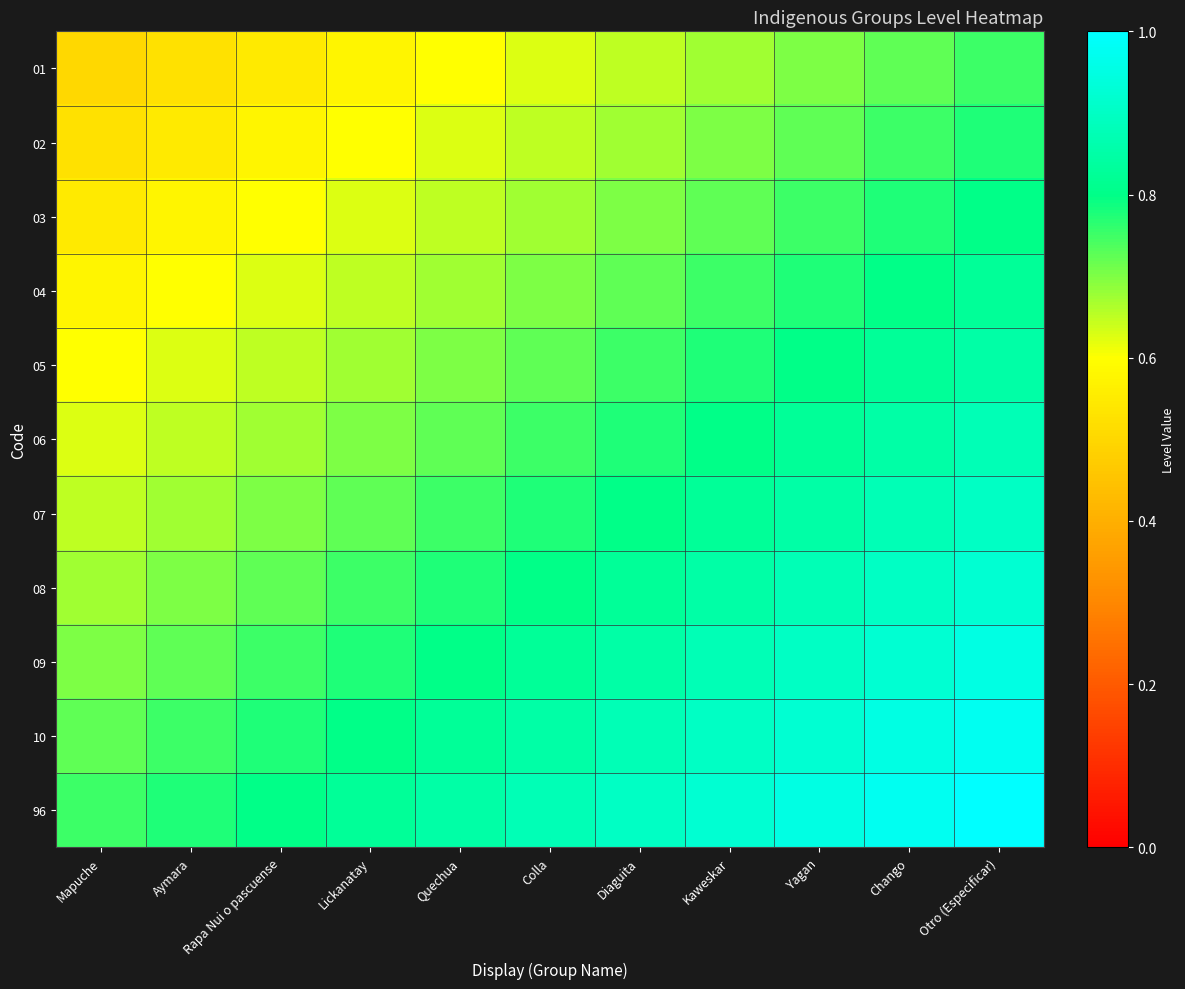

Reading left to right, what are all the values shown in this chart?

01: Mapuche=0.5	Aymara=0.5	Rapa Nui o pascuense=0.6	Lickanatay=0.6	Quechua=0.6	Colla=0.6	Diaguita=0.7	Kaweskar=0.7	Yagan=0.7	Chango=0.7	Otro (Especificar)=0.8
02: Mapuche=0.5	Aymara=0.6	Rapa Nui o pascuense=0.6	Lickanatay=0.6	Quechua=0.6	Colla=0.7	Diaguita=0.7	Kaweskar=0.7	Yagan=0.7	Chango=0.8	Otro (Especificar)=0.8
03: Mapuche=0.6	Aymara=0.6	Rapa Nui o pascuense=0.6	Lickanatay=0.6	Quechua=0.7	Colla=0.7	Diaguita=0.7	Kaweskar=0.7	Yagan=0.8	Chango=0.8	Otro (Especificar)=0.8
04: Mapuche=0.6	Aymara=0.6	Rapa Nui o pascuense=0.6	Lickanatay=0.7	Quechua=0.7	Colla=0.7	Diaguita=0.7	Kaweskar=0.8	Yagan=0.8	Chango=0.8	Otro (Especificar)=0.8
05: Mapuche=0.6	Aymara=0.6	Rapa Nui o pascuense=0.7	Lickanatay=0.7	Quechua=0.7	Colla=0.7	Diaguita=0.8	Kaweskar=0.8	Yagan=0.8	Chango=0.8	Otro (Especificar)=0.8
06: Mapuche=0.6	Aymara=0.7	Rapa Nui o pascuense=0.7	Lickanatay=0.7	Quechua=0.7	Colla=0.8	Diaguita=0.8	Kaweskar=0.8	Yagan=0.8	Chango=0.8	Otro (Especificar)=0.9
07: Mapuche=0.7	Aymara=0.7	Rapa Nui o pascuense=0.7	Lickanatay=0.7	Quechua=0.8	Colla=0.8	Diaguita=0.8	Kaweskar=0.8	Yagan=0.8	Chango=0.9	Otro (Especificar)=0.9
08: Mapuche=0.7	Aymara=0.7	Rapa Nui o pascuense=0.7	Lickanatay=0.8	Quechua=0.8	Colla=0.8	Diaguita=0.8	Kaweskar=0.8	Yagan=0.9	Chango=0.9	Otro (Especificar)=0.9
09: Mapuche=0.7	Aymara=0.7	Rapa Nui o pascuense=0.8	Lickanatay=0.8	Quechua=0.8	Colla=0.8	Diaguita=0.8	Kaweskar=0.9	Yagan=0.9	Chango=0.9	Otro (Especificar)=0.9
10: Mapuche=0.7	Aymara=0.8	Rapa Nui o pascuense=0.8	Lickanatay=0.8	Quechua=0.8	Colla=0.8	Diaguita=0.9	Kaweskar=0.9	Yagan=0.9	Chango=0.9	Otro (Especificar)=1.0
96: Mapuche=0.8	Aymara=0.8	Rapa Nui o pascuense=0.8	Lickanatay=0.8	Quechua=0.8	Colla=0.9	Diaguita=0.9	Kaweskar=0.9	Yagan=0.9	Chango=1.0	Otro (Especificar)=1.0